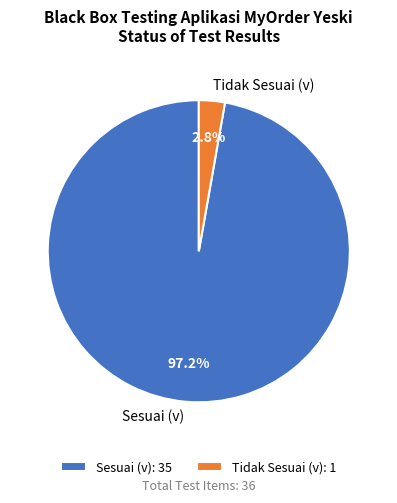

To the nearest percent, what percentage of the pie is Sesuai (v)?

97%